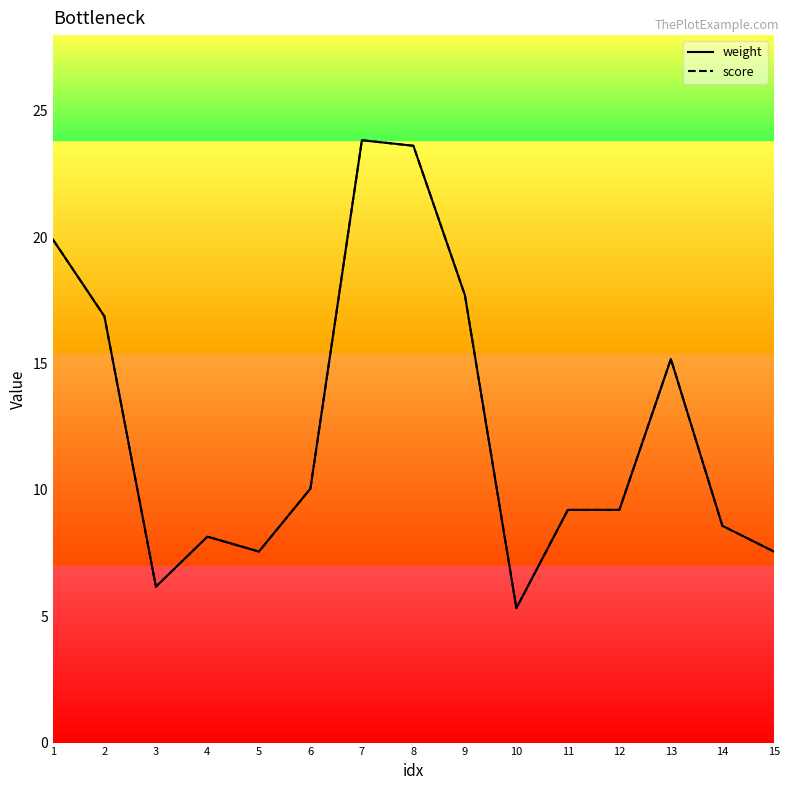

How many interior local valleys does the score series have?

3